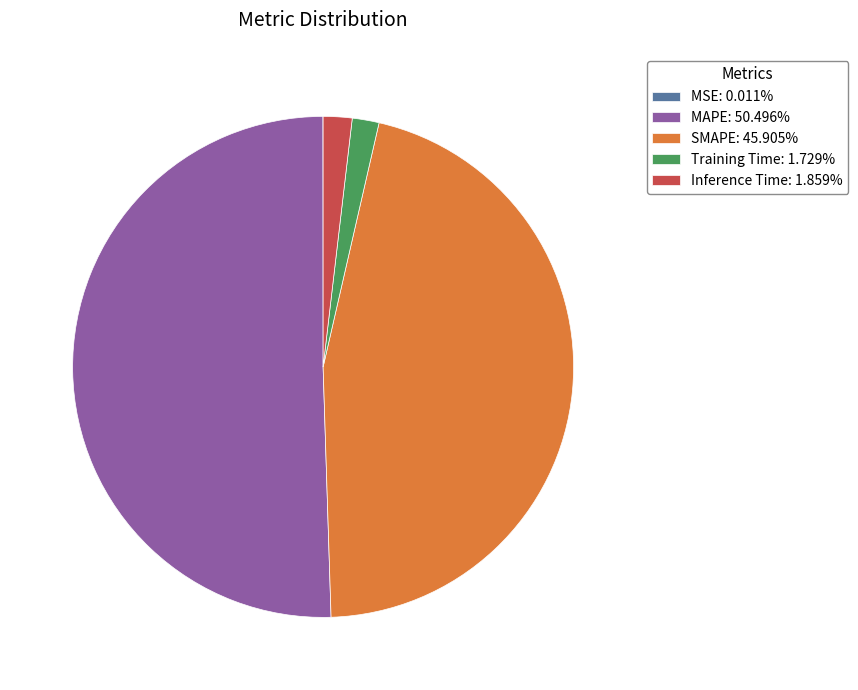

Is SMAPE: 45.905% the majority of the pie?

No